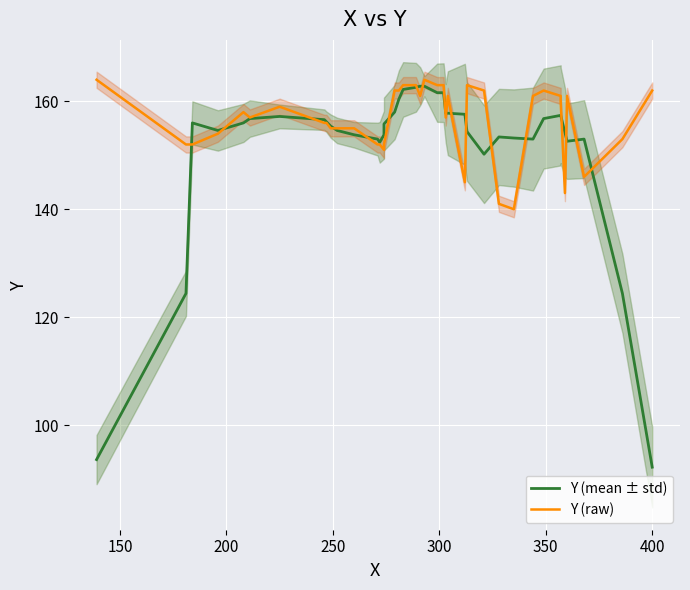

How many data points in Y (raw) are above 158?

19